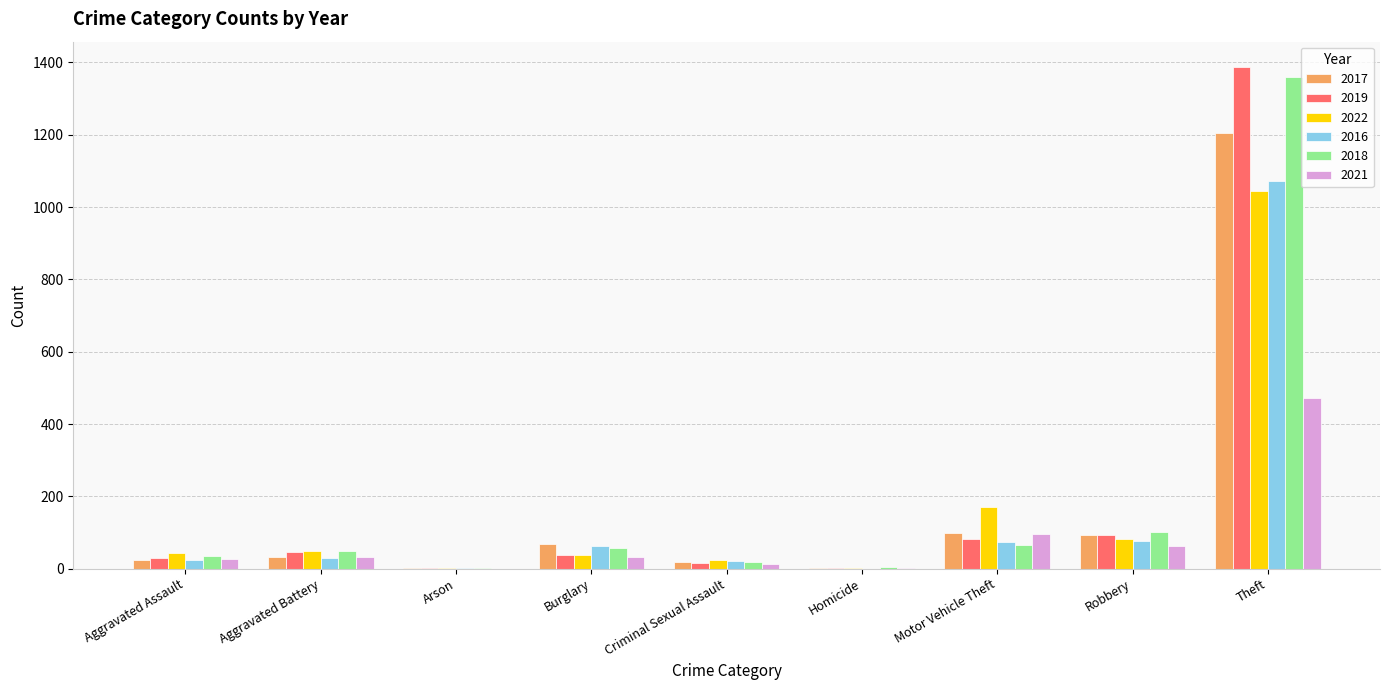

The 2016 series shows 0 at Homicide. True or false?

True